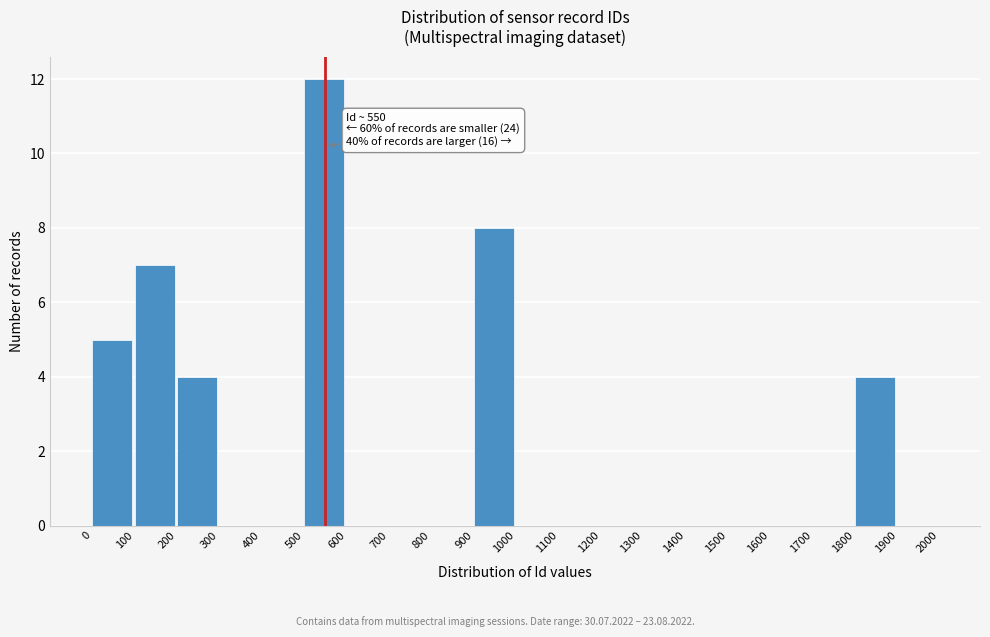

Which range on the x-axis has the tallest bar?

500 to 600